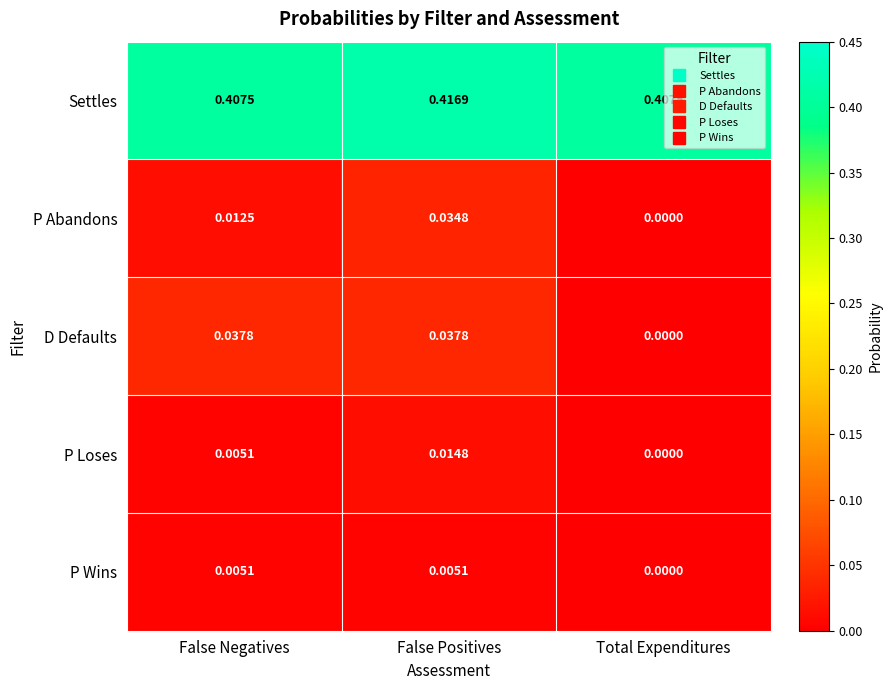

Rank the series at False Positives from highest to lowest value.

Settles, D Defaults, P Abandons, P Loses, P Wins